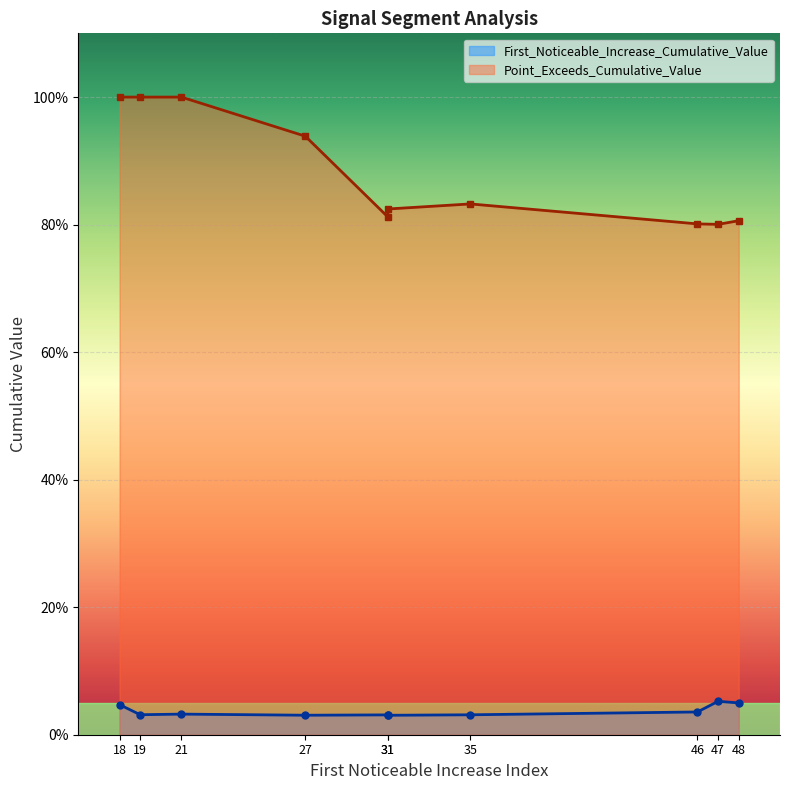

The Point_Exceeds_Cumulative_Value series shows 1.4 at 35. True or false?

False